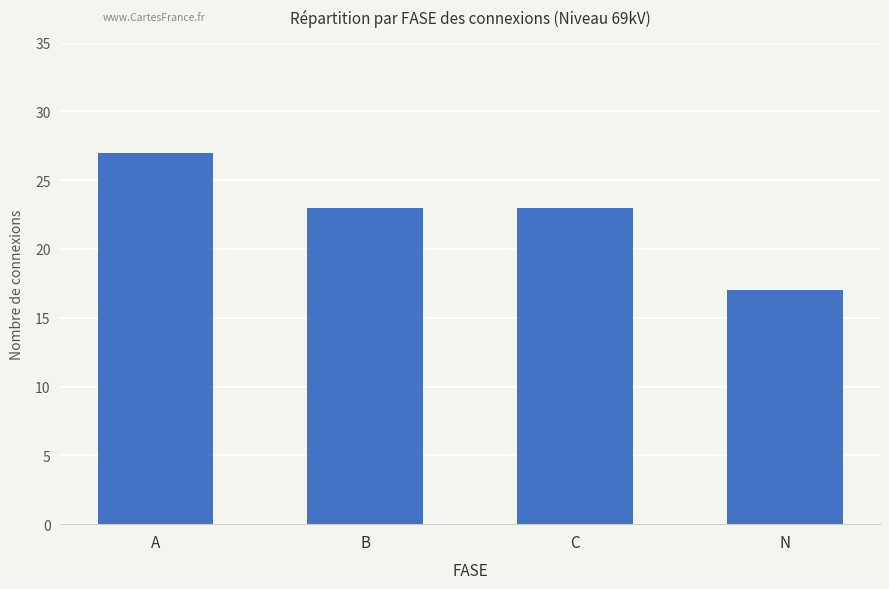

What is the label of the 2nd bar from the left?

B